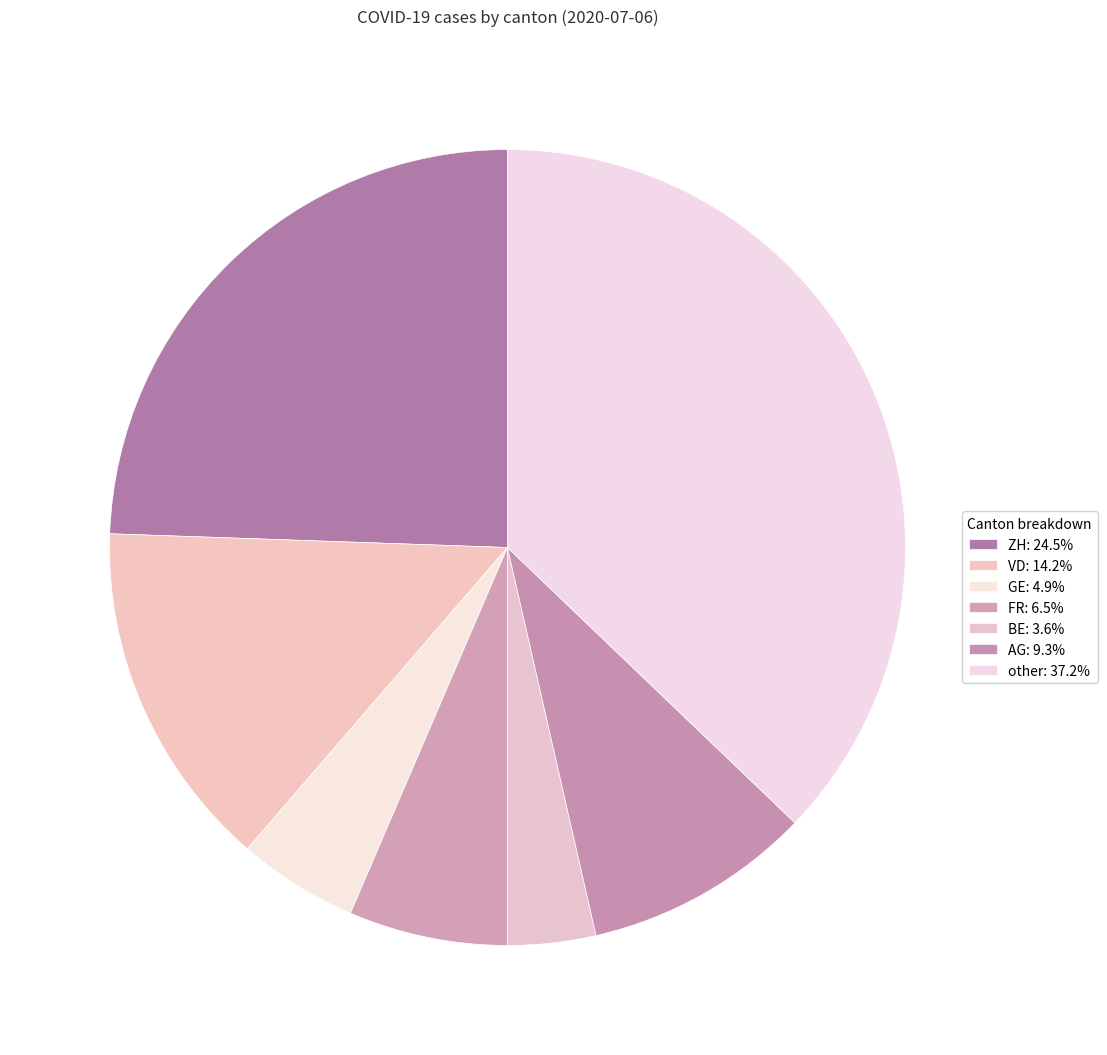

What is the change in value from BE to other?

+489